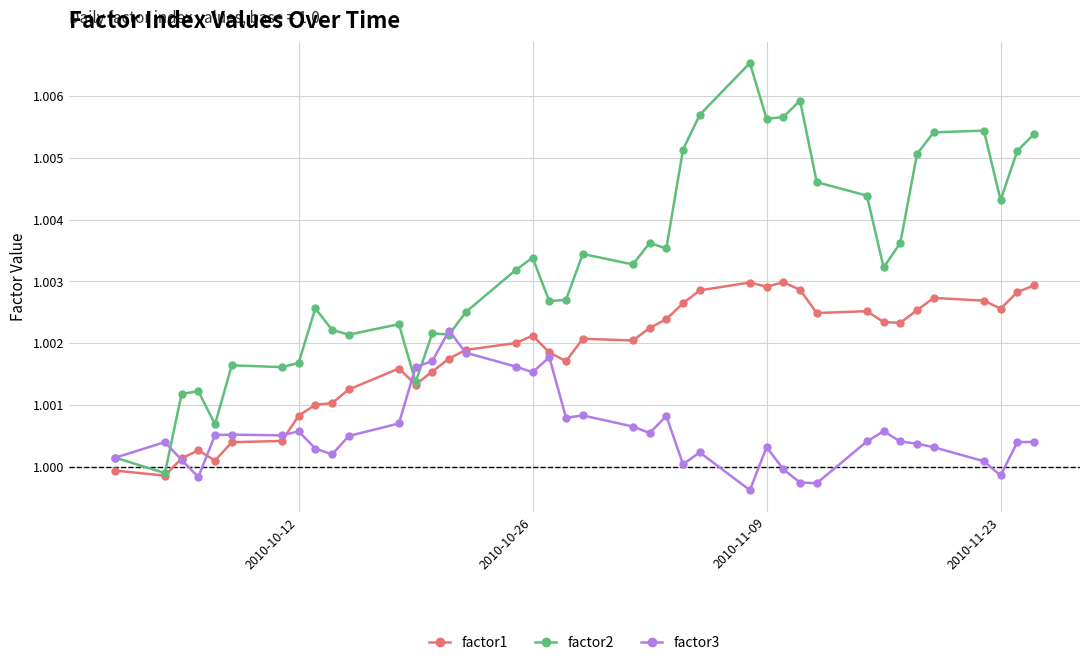

Which series has the largest total across all categories?

factor2